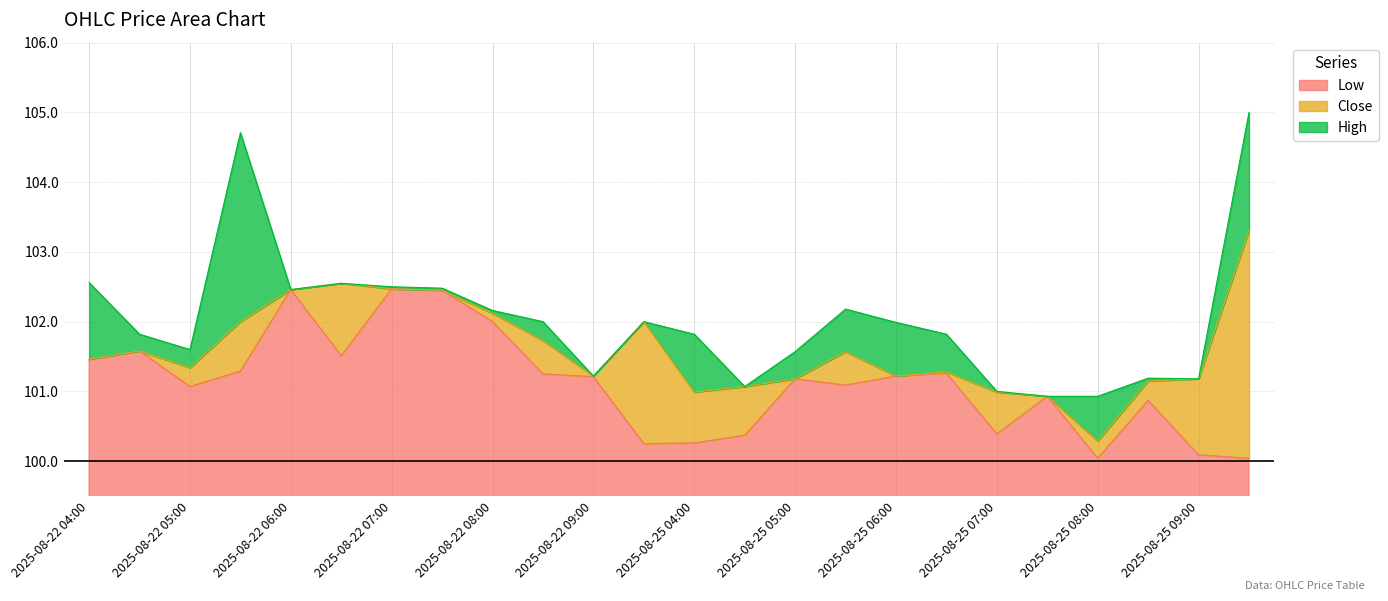

In High, how many points are higher than both neighbors (excluding endpoints)?

5